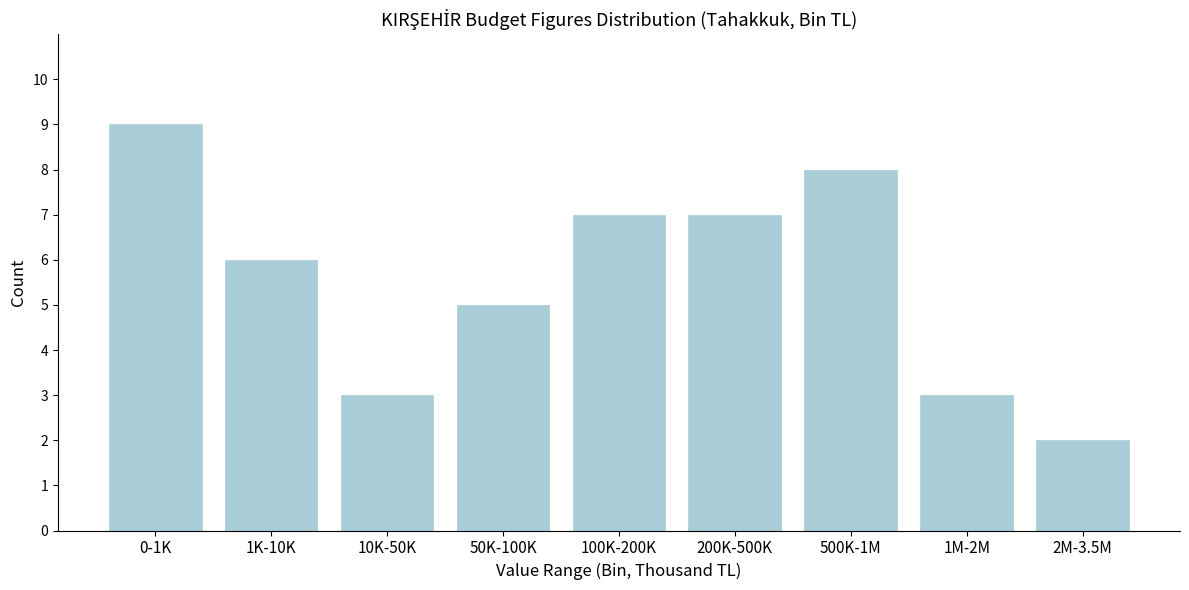

Reading left to right, extract all data points from this chart.

9	6	3	5	7	7	8	3	2